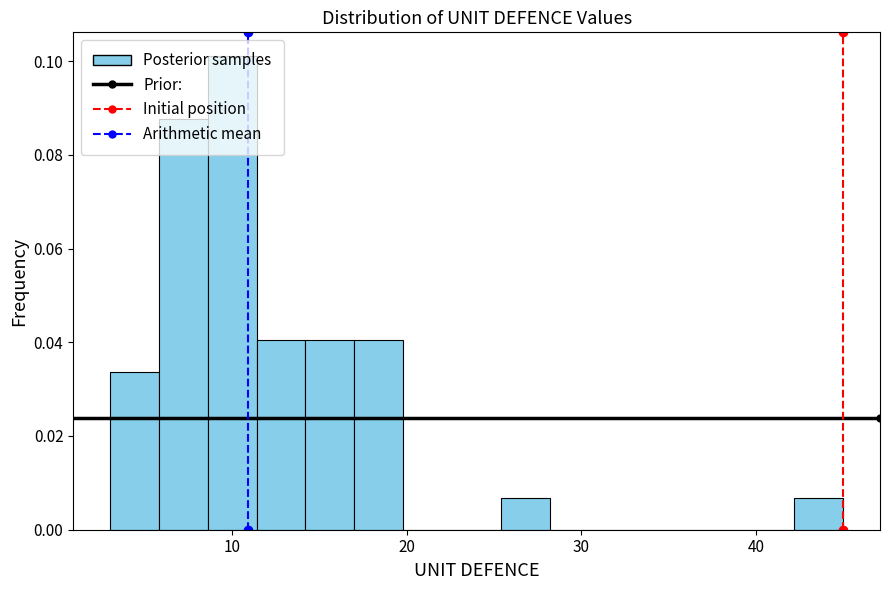

Around what value on the x-axis is the tallest bar? Give the approximate position of its centre, as read against the axis.

10